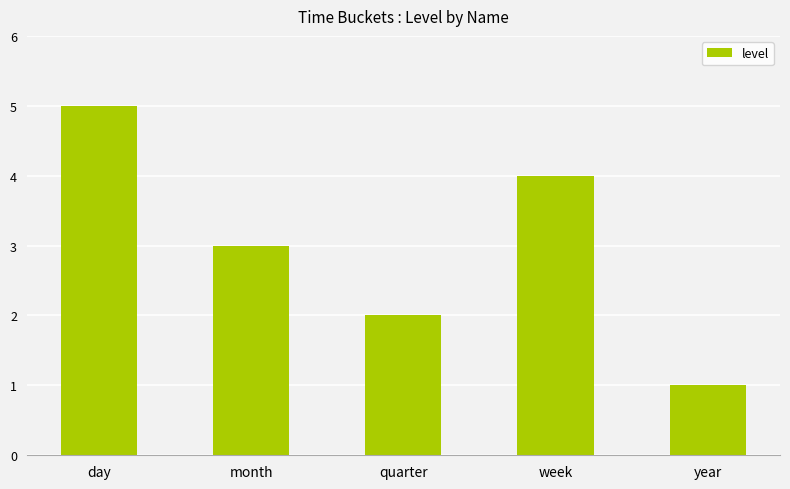

What is the value of the 4th bar from the left?

4